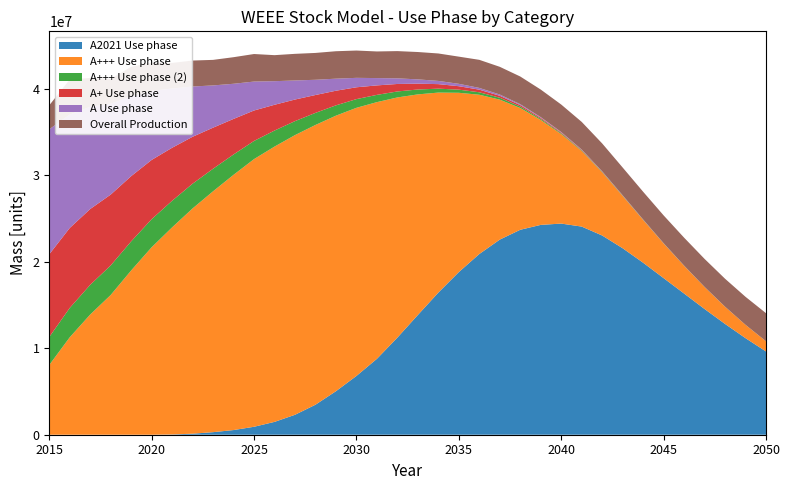

Reading left to right, what are all the values shown in this chart?

A2021 Use phase: 0.0	0.0	0.0	0.0	0.0	0.0	29622.5	119572.5	296229.4	540471.4	919041.3	1484533.5	2305679.6	3469135.5	5030951.0	6793937.3	8774451.3	11225276.9	13842349.7	16427743.6	18797574.0	20884626.7	22550480.2	23686383.5	24251147.7	24401625.8	24055195.1	23023479.7	21551648.6	19877385.7	18099487.7	16317037.1	14530836.8	12803241.2	11160135.0	9622403.5
A+++ Use phase: 8061721.0	11261723.4	13893711.7	16151206.3	18987014.8	21668497.3	23938475.0	26036846.9	27840054.6	29499157.0	30936379.3	31816678.6	32322566.9	32332026.4	31844775.2	30986885.7	29663874.5	27754986.3	25491113.4	23113125.6	20719285.7	18407561.6	16173528.7	14073600.6	12126275.7	10344337.7	8734995.6	7300271.0	6037572.7	4940405.1	3999150.9	3201877.4	2535118.2	1984594.2	1535844.4	1174750.7
A+++ Use phase (2): 3235829.9	3393067.7	3431665.8	3415273.4	3359945.9	3244671.9	3072725.2	2858503.5	2606204.9	2351025.3	2098047.7	1851925.6	1616700.3	1395679.6	1191374.2	1005484.2	838932.2	691932.3	564087.3	454501.4	361901.0	284752.7	221373.5	170026.9	129001.9	96674.3	71550.0	52292.3	37734.4	26881.4	18902.5	13118.3	8983.8	6070.2	4046.2	2660.2
A+ Use phase: 9557414.9	9240868.1	8762441.0	8186202.3	7539372.4	6846601.0	6124971.6	5420535.1	4745043.8	4108246.5	3517664.6	2978525.8	2493834.3	2064550.3	1689851.9	1367449.8	1093925.8	865070.8	676199.9	522431.0	398916.3	301023.0	224463.6	165379.2	120382.0	86565.0	61485.6	43132.3	29879.6	20437.7	13801.0	9199.3	6051.9	3928.8	2516.4	1590.0
A Use phase: 14446612.8	13106931.5	11814582.4	10505518.6	9217166.4	7981223.3	6842607.6	5808178.2	4881068.1	4061065.8	3345115.5	2727879.5	2202316.5	1760240.1	1392828.9	1091066.7	846103.7	649534.1	493593.2	371280.9	276422.6	203679.1	148518.0	107157.0	76491.6	54012.4	37721.2	26050.3	17786.3	12003.7	8005.7	5275.3	3433.5	2206.9	1400.4	877.1
Overall Production: 2770889.6	4047290.0	3329903.4	2855996.4	3422310.7	3278391.1	2962250.2	3001346.9	2952737.0	3071897.6	3181505.4	3006616.3	3077014.7	3102240.9	3171040.4	3154910.9	3076692.1	3147815.0	3161474.7	3171594.8	3140955.9	3244199.2	3200653.1	3196233.1	3187447.4	3175625.2	3191528.7	3217868.1	3206123.9	3203521.5	3210175.3	3227881.7	3235764.6	3227725.9	3234020.3	3245264.7